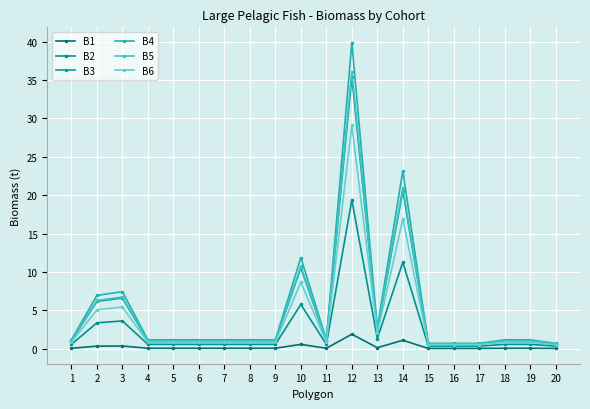

Is this an area chart (filled region under the line)?

No